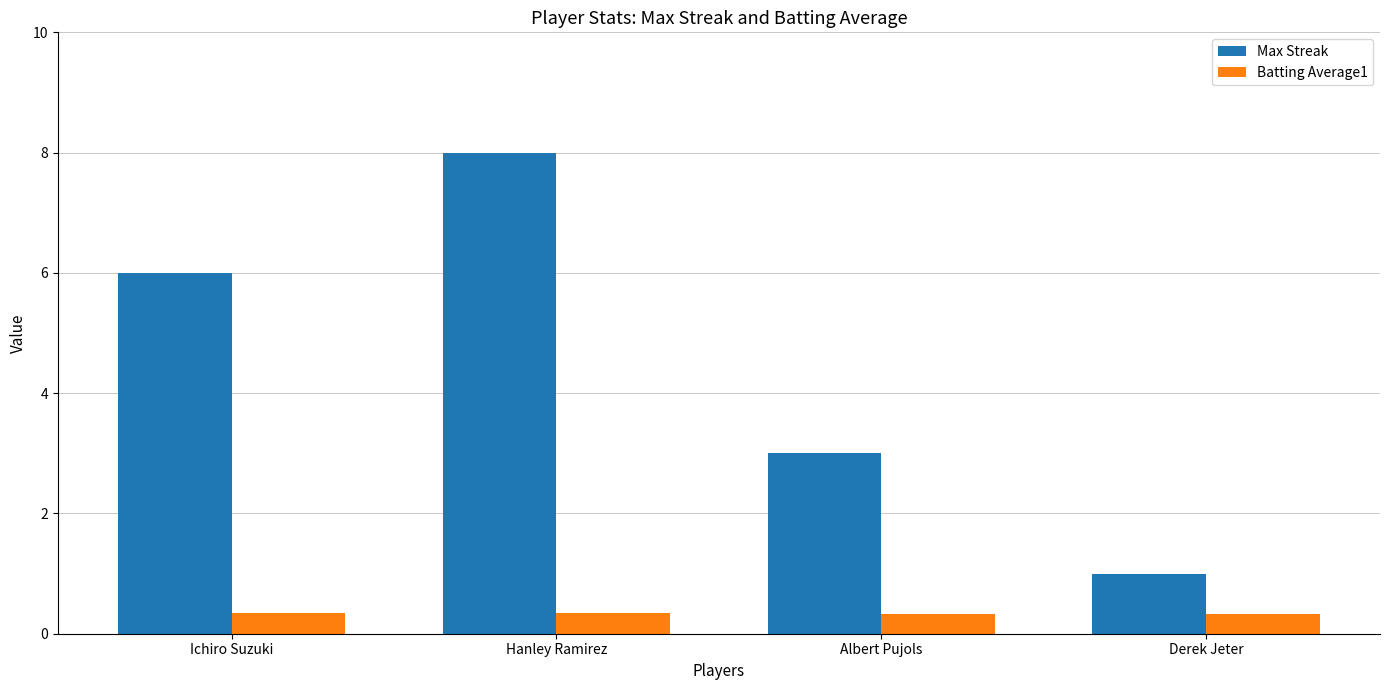

Is the value of Max Streak at Albert Pujols greater than the value of Batting Average1 at Ichiro Suzuki?

Yes